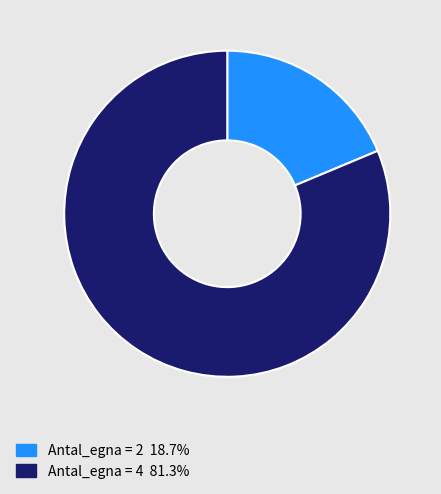

Does any single category account for the majority?

Yes